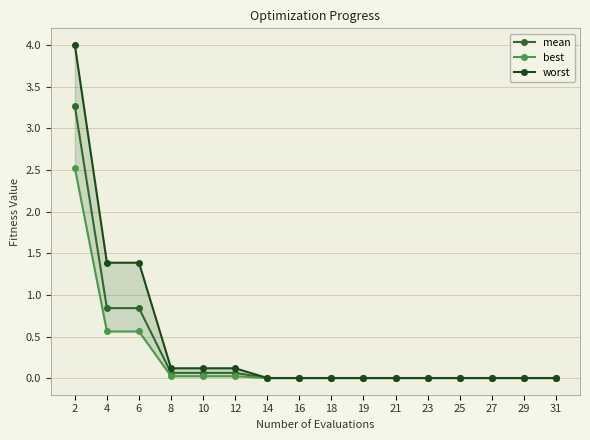

True or false: worst and mean cross at least once.

False